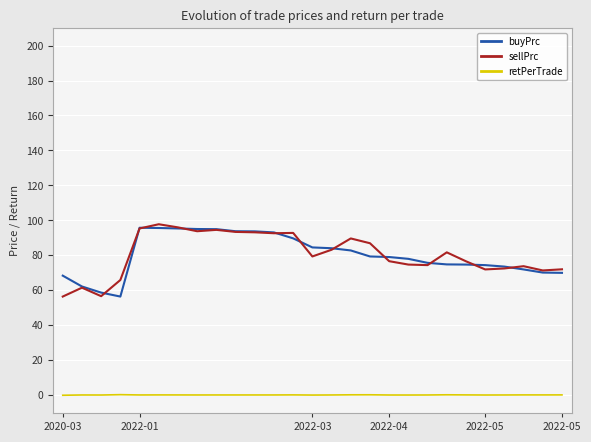

True or false: sellPrc and retPerTrade intersect in this chart.

False